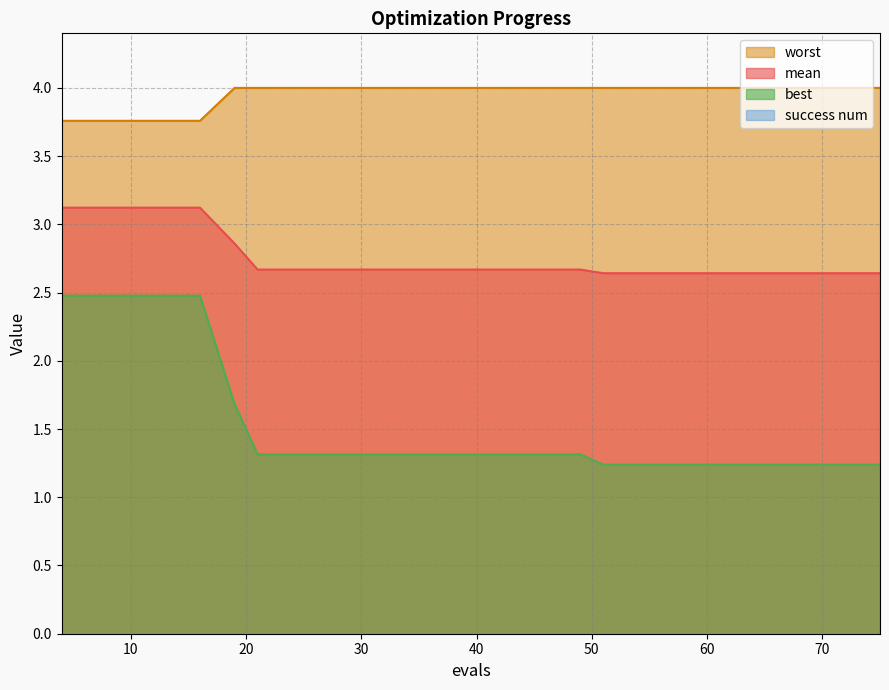

Does the chart have visible grid lines?

Yes